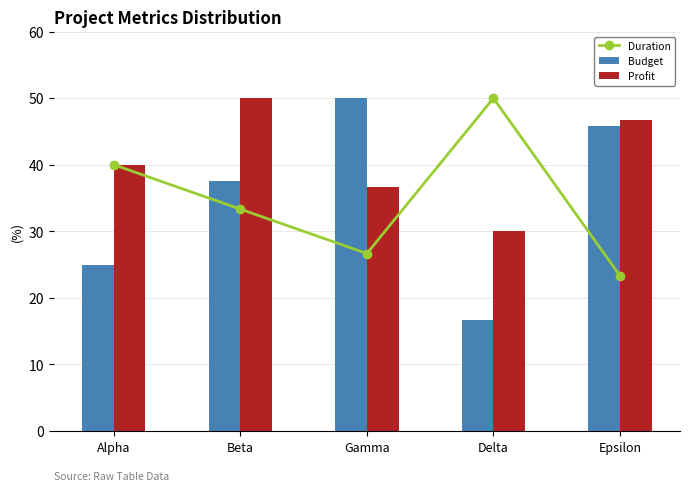

How many groups of bars are there?

5